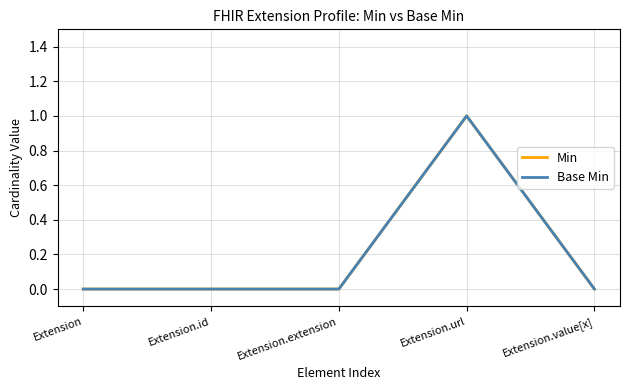

Reading left to right, list all the values displayed in this chart.

Min: 0	0	0	1	0
Base Min: 0	0	0	1	0